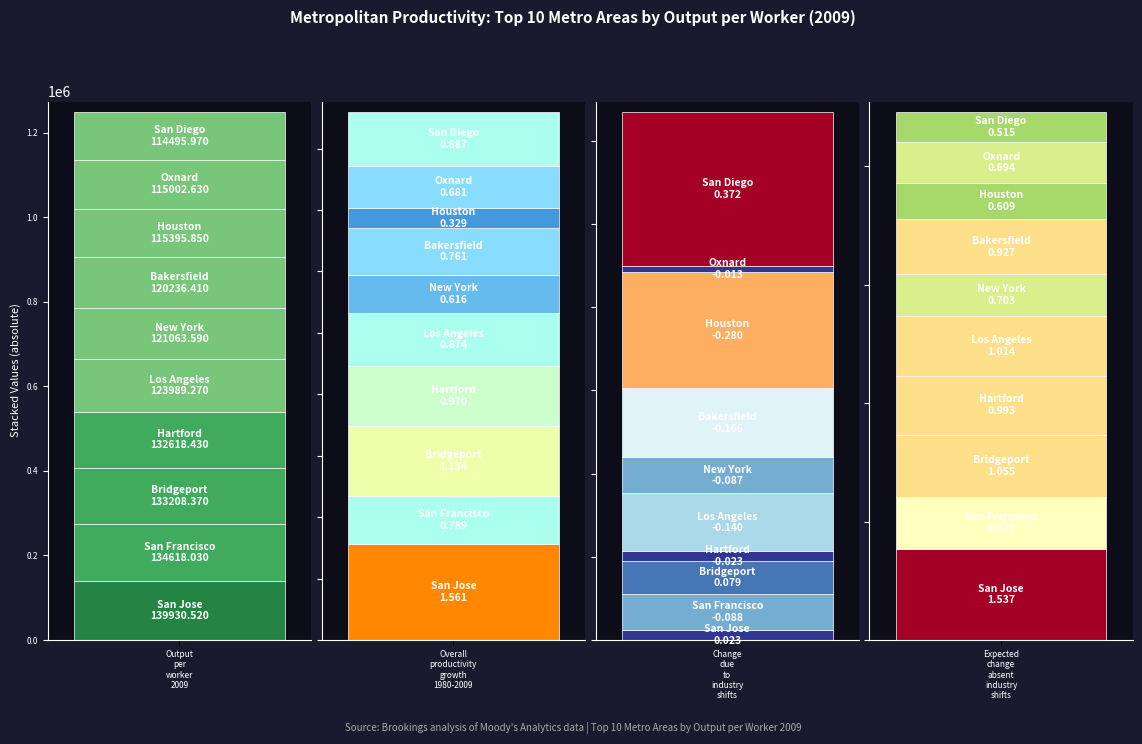

What position from the right is New York-Northern New Jersey-Long Island?

5